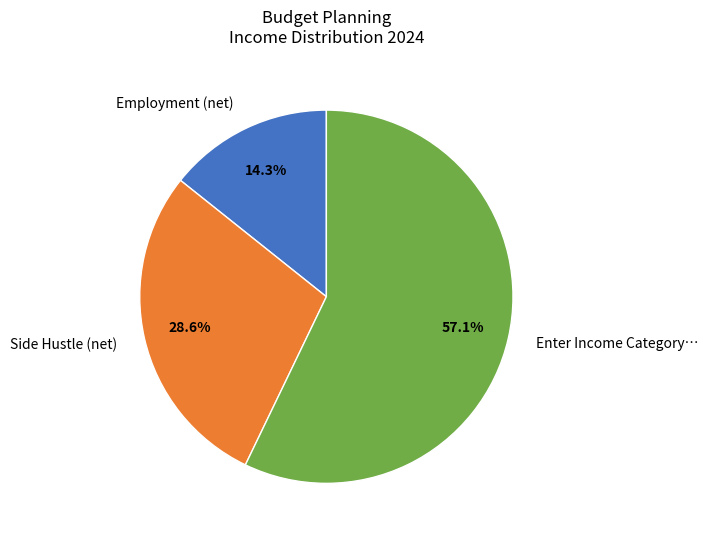

Between Enter Income Category… and Employment (net), which is larger?

Enter Income Category…